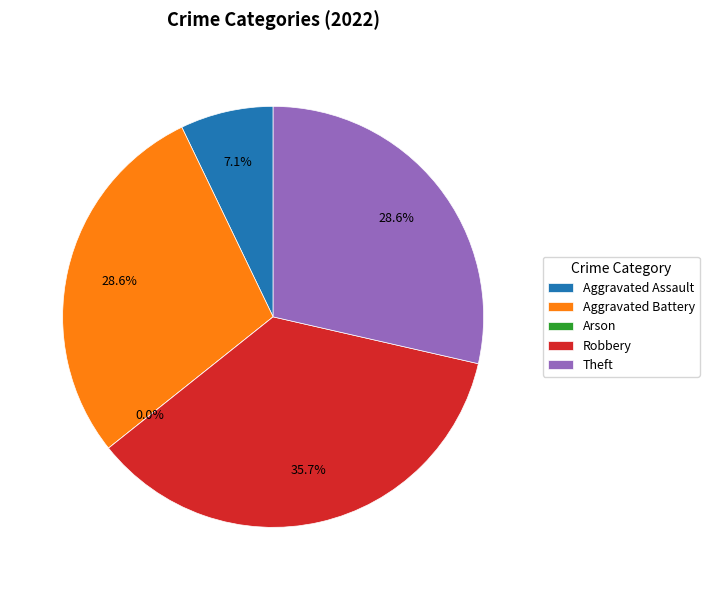

Count the number of slices in the pie.

5